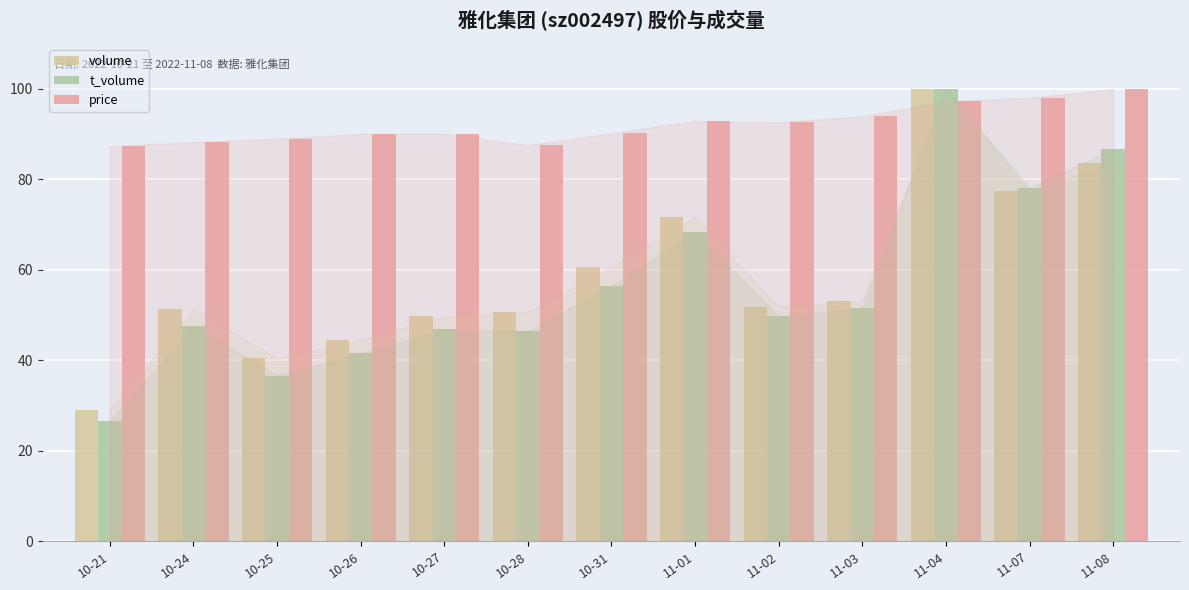

Which series has the widest spread of values?

t_volume